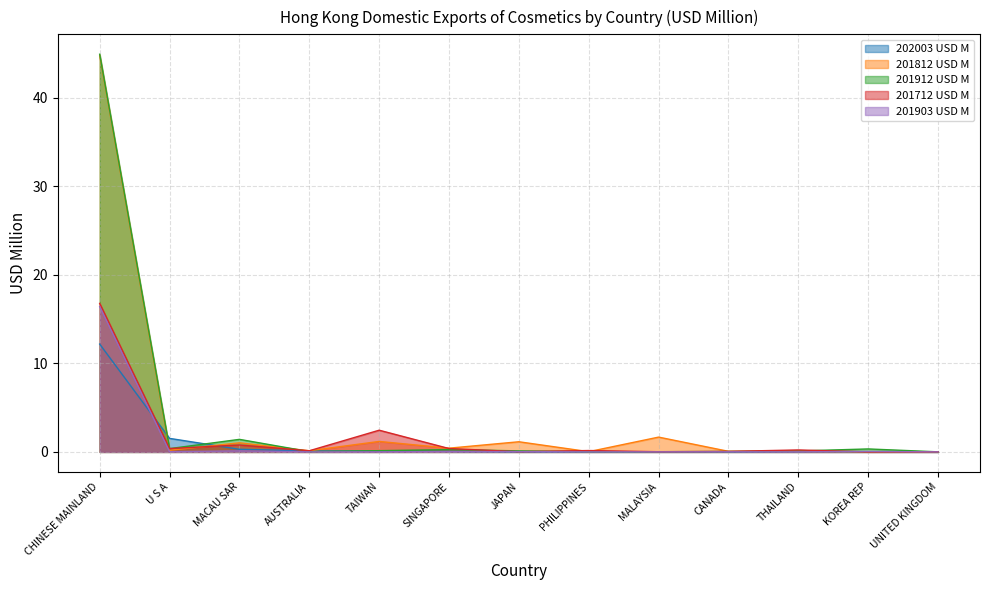

Between CANADA and KOREA REP, which is larger?

CANADA